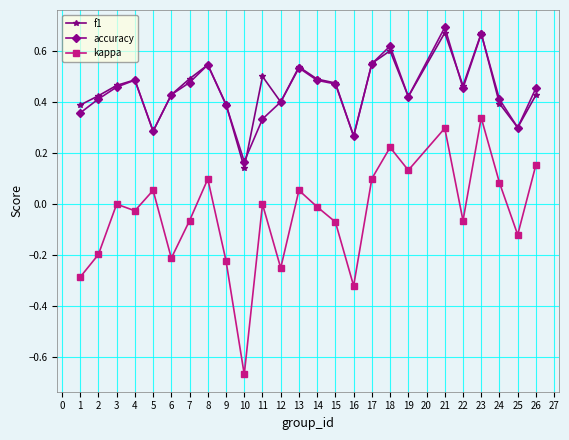

Which series has the widest spread of values?

kappa